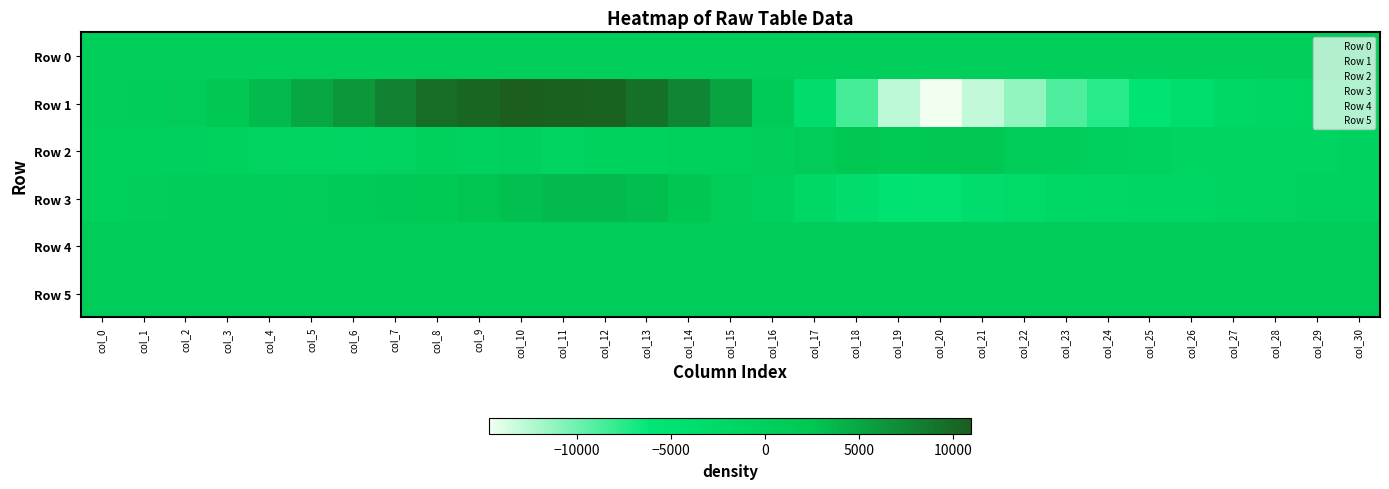

Is it true that Row 2 equals 3.3 at col_12?

False